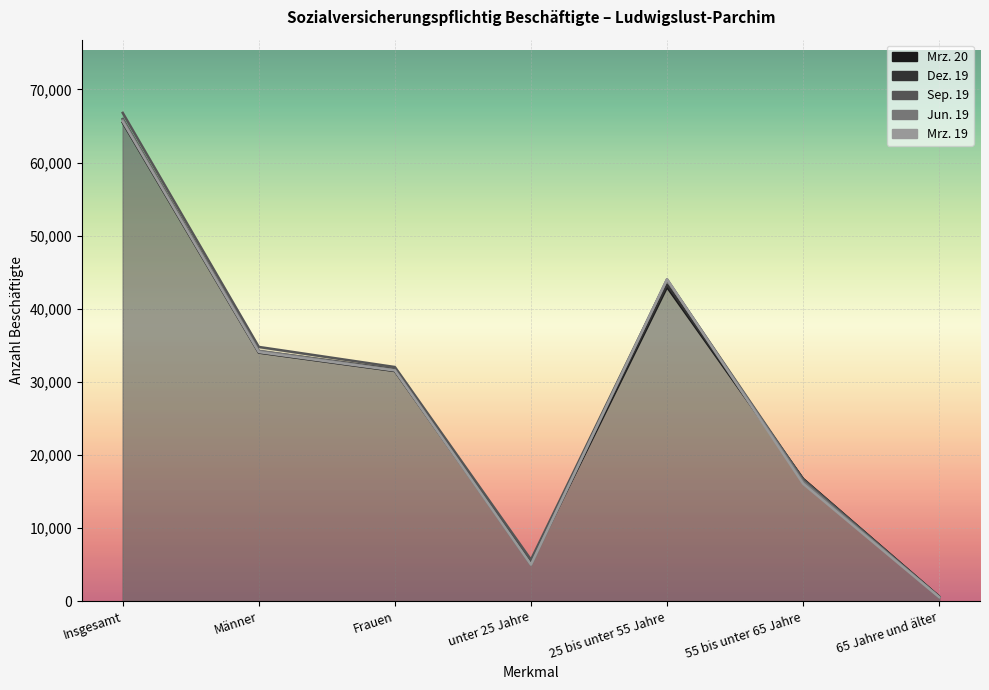

At which label does Jun. 19 first exceed 31631?

Insgesamt